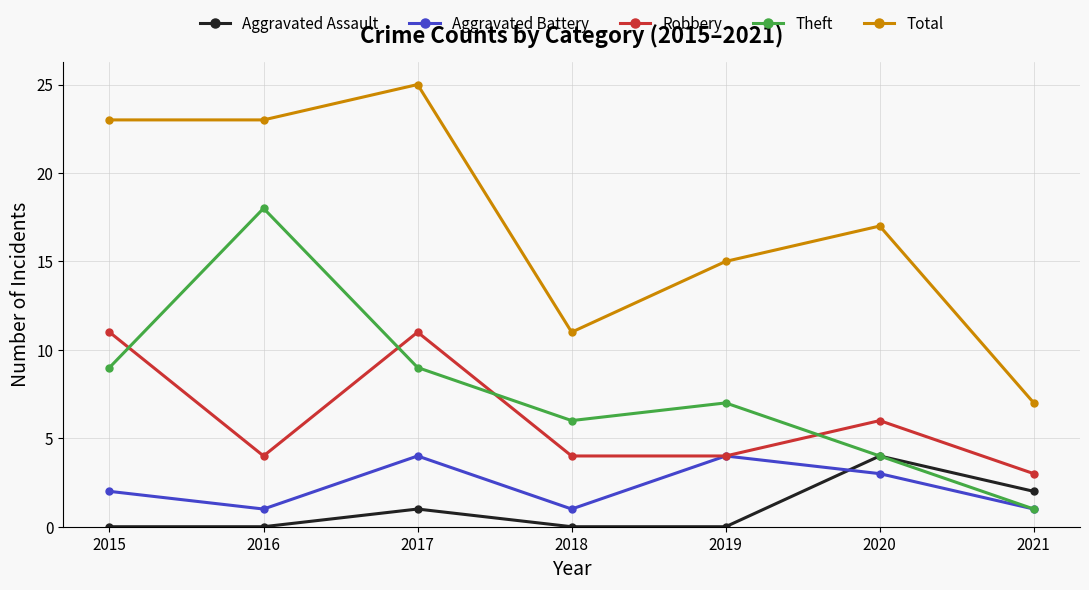

What value does the Aggravated Battery series have at 2019?

4